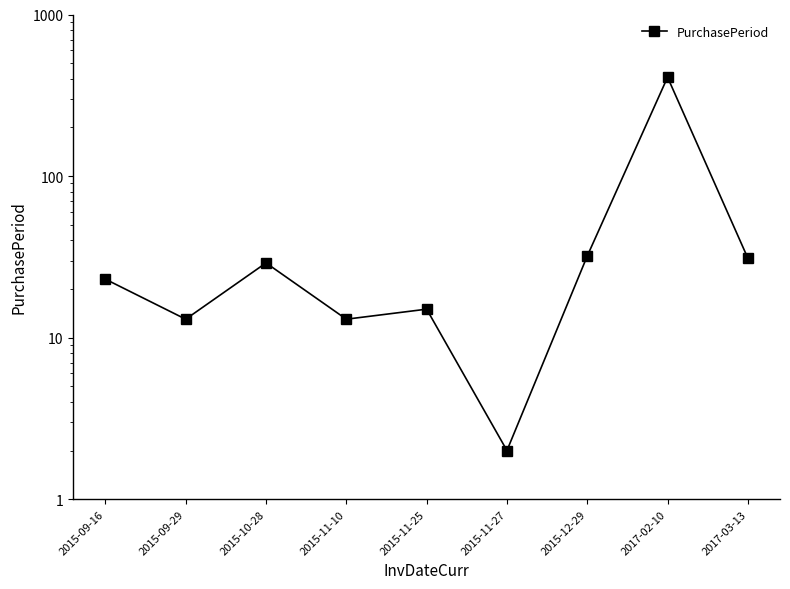

What is the ratio of the value at 2015-11-25 to the value at 2015-11-10?

1.2